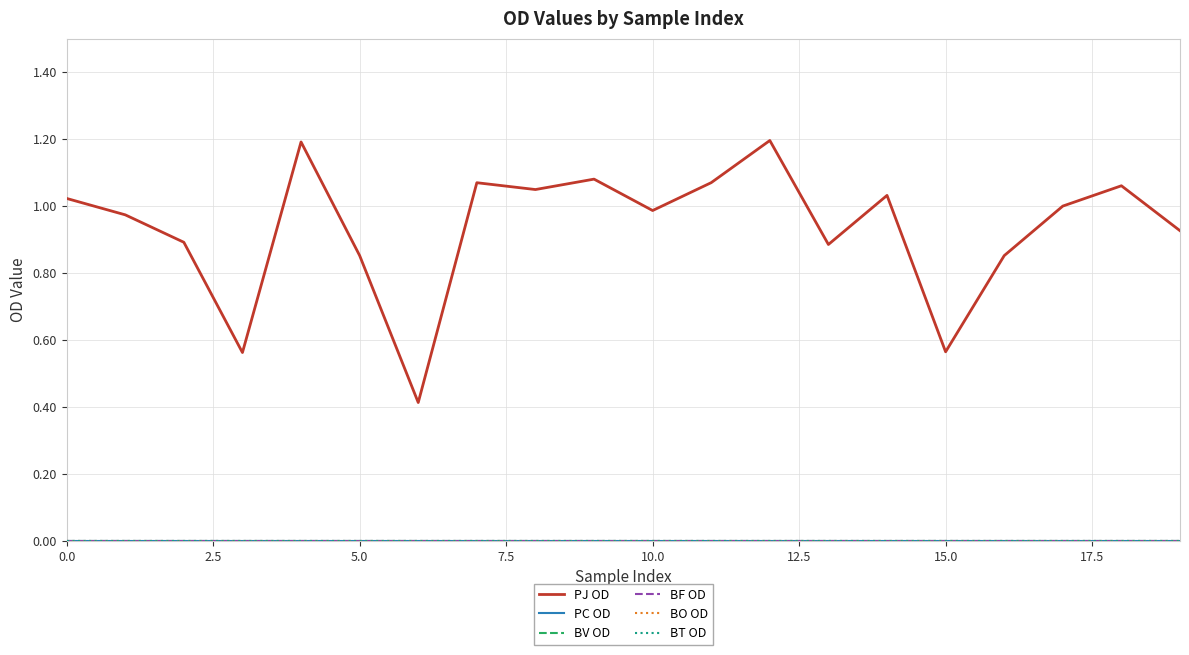

At which category is the sum across all series the highest?

12